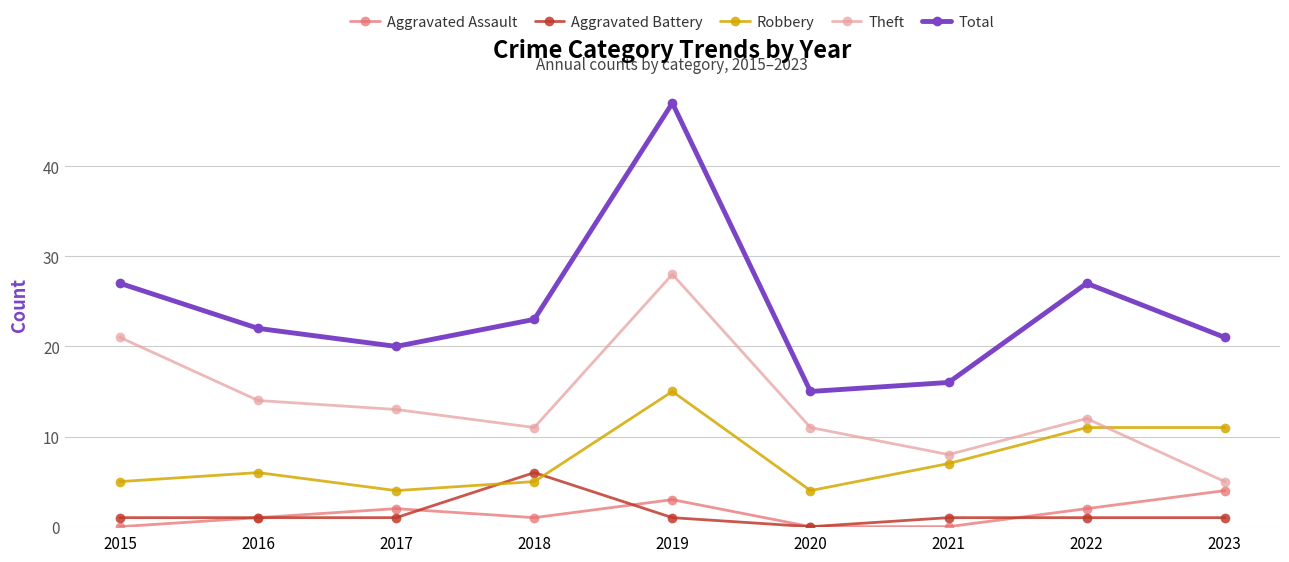

How many data points does each series have?

9